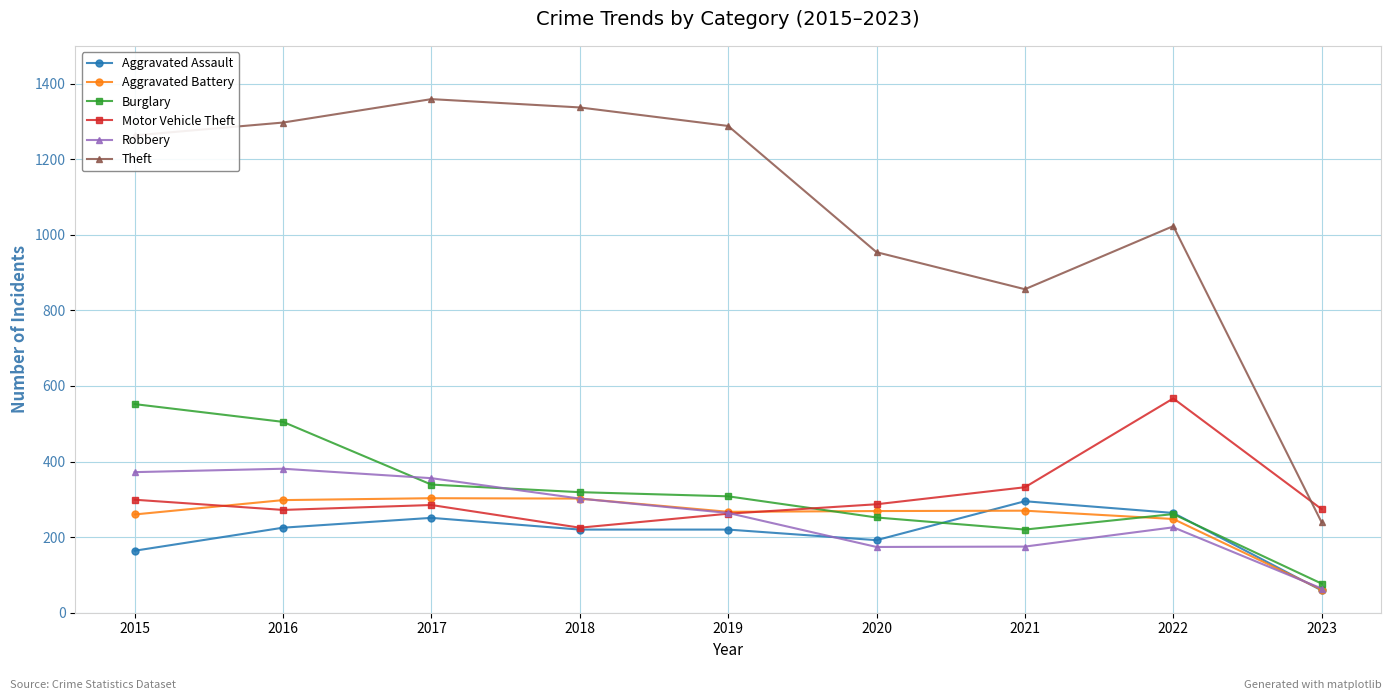

True or false: Theft and Burglary cross at least once.

False